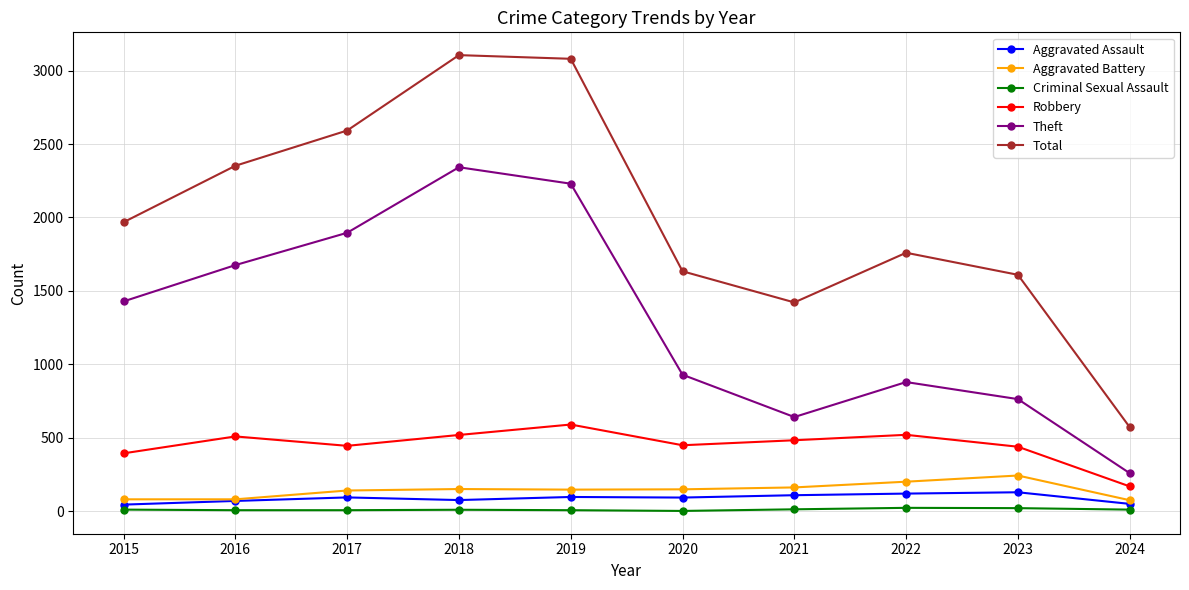

How many interior local peaks does the Theft series have?

2